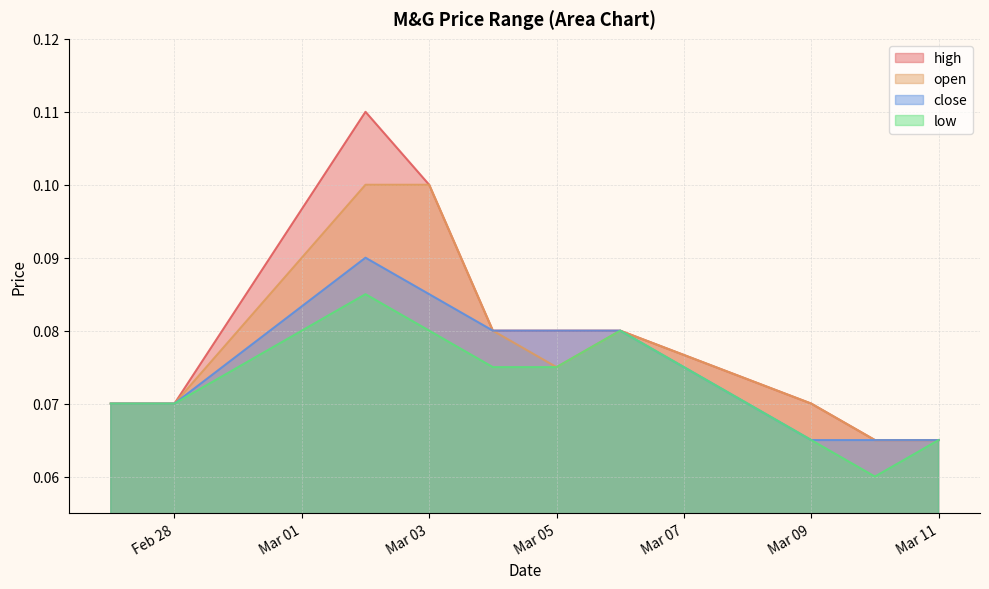

Which series has the widest spread of values?

high